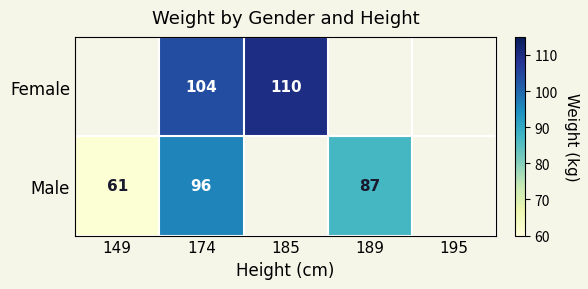

The value of Female at 174 is 57. True or false?

False